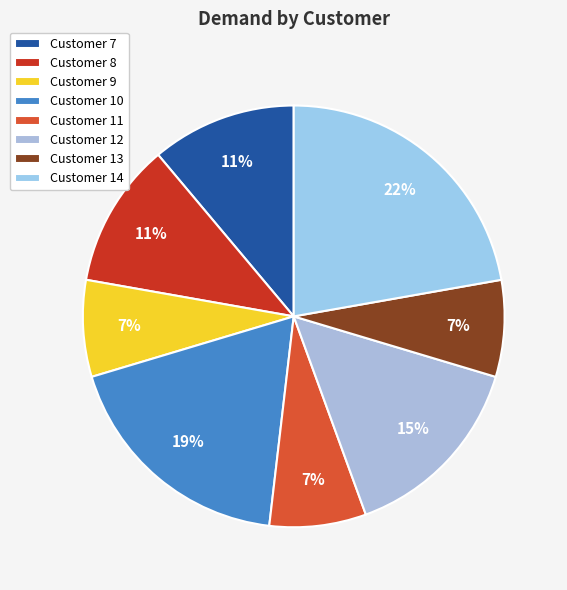

What is the smallest slice in the pie chart?

9